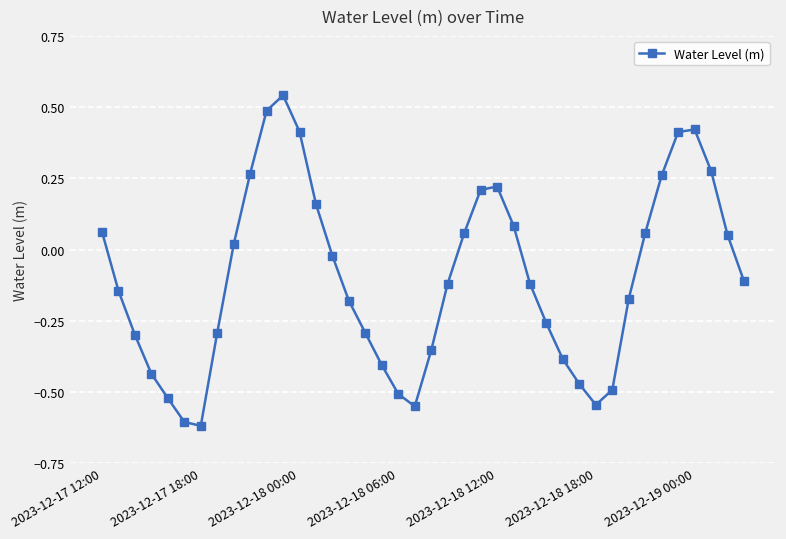

How many values are above zero?

17